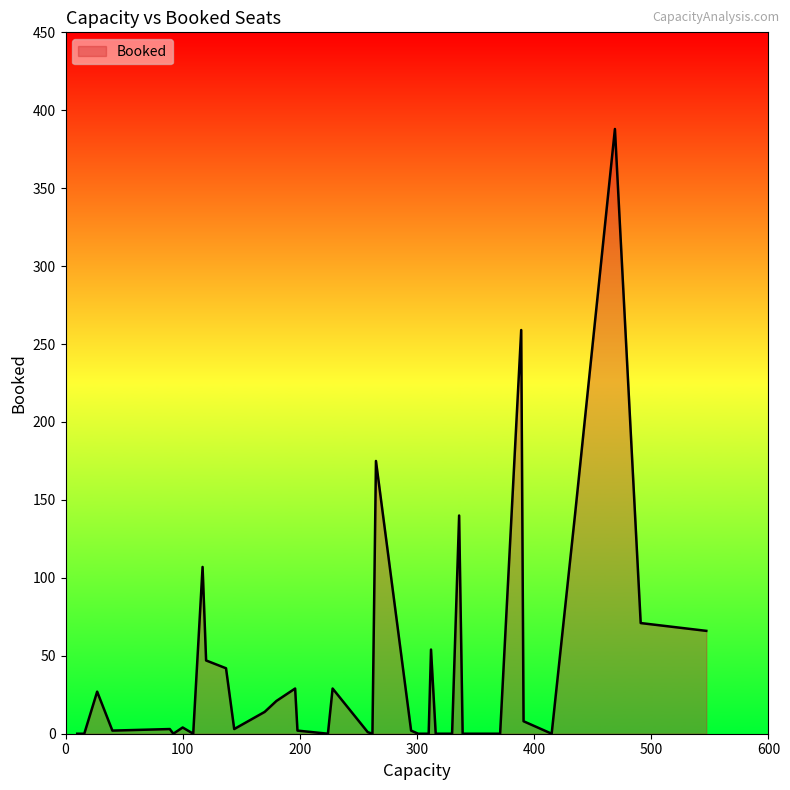

What is the value of the 26th point from the left?

175